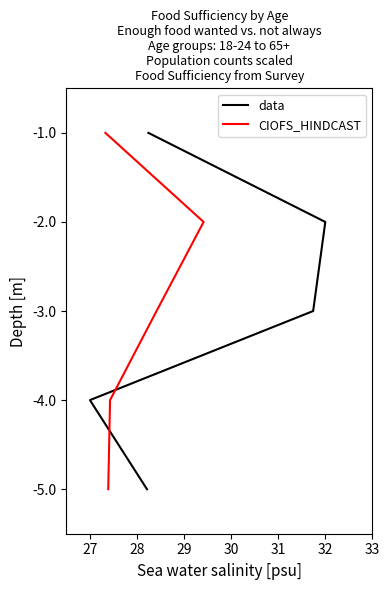

True or false: CIOFS_HINDCAST has more than 0 interior local peaks.

False